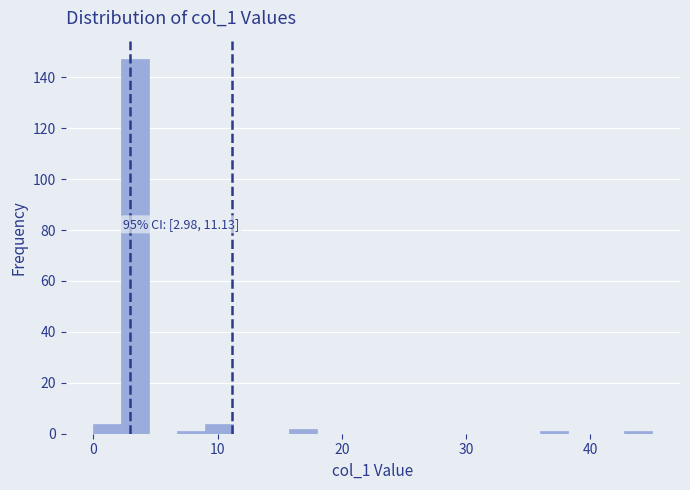

Around what value on the x-axis is the tallest bar? Give the approximate position of its centre, as read against the axis.

3